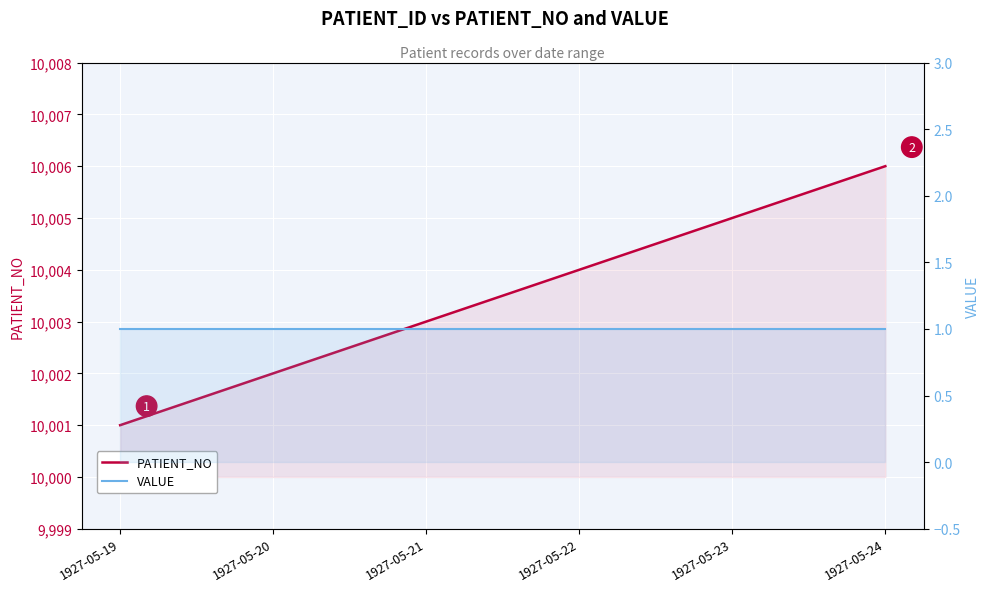

List the series in order of their overall mean, lowest first.

VALUE, PATIENT_NO